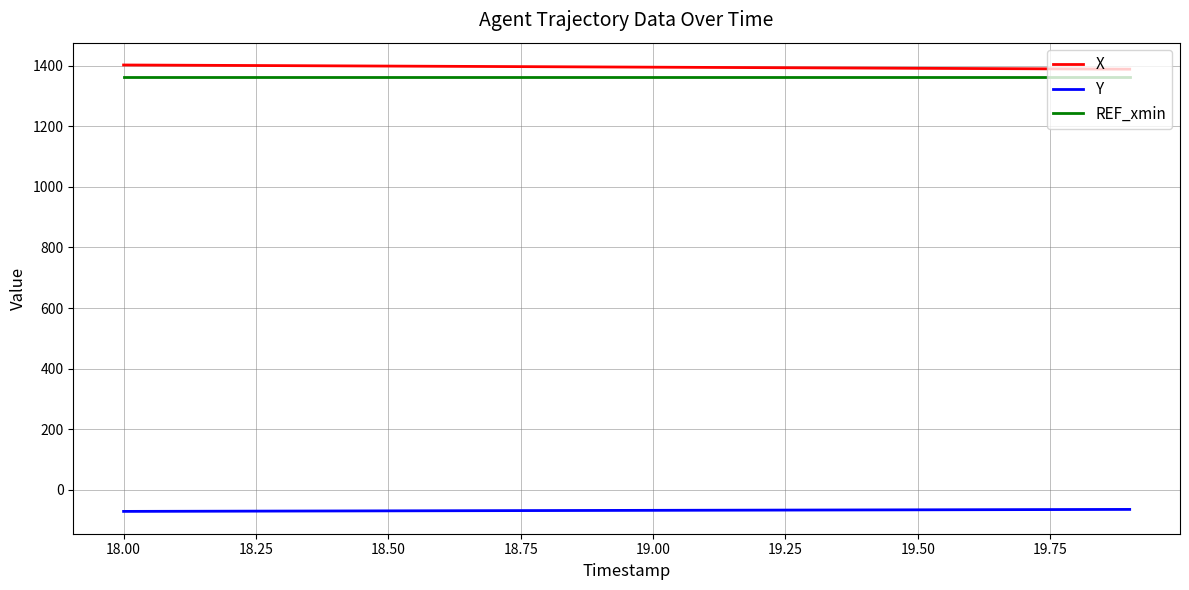

What is the lowest value of the REF_xmin series?

1362.5